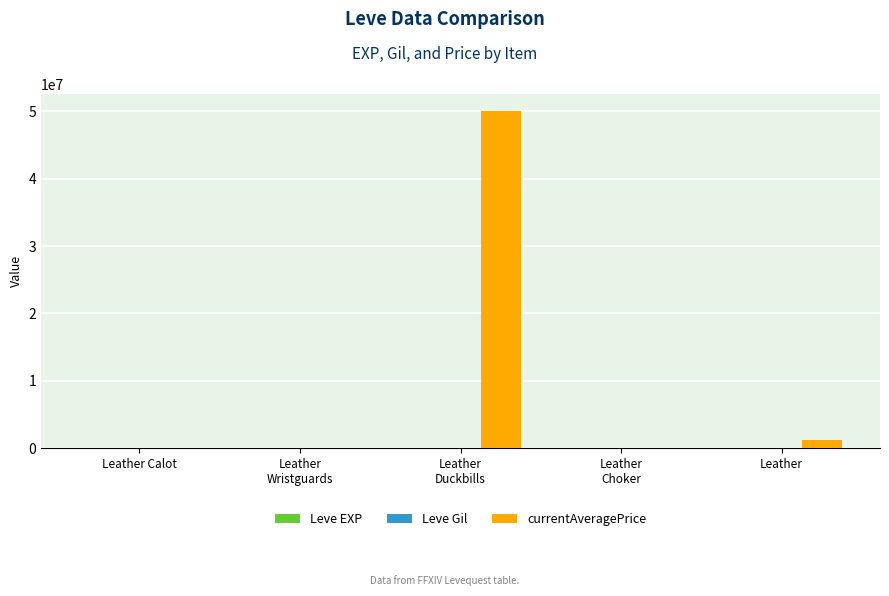

At which label is currentAveragePrice closest to 25008500?

Leather